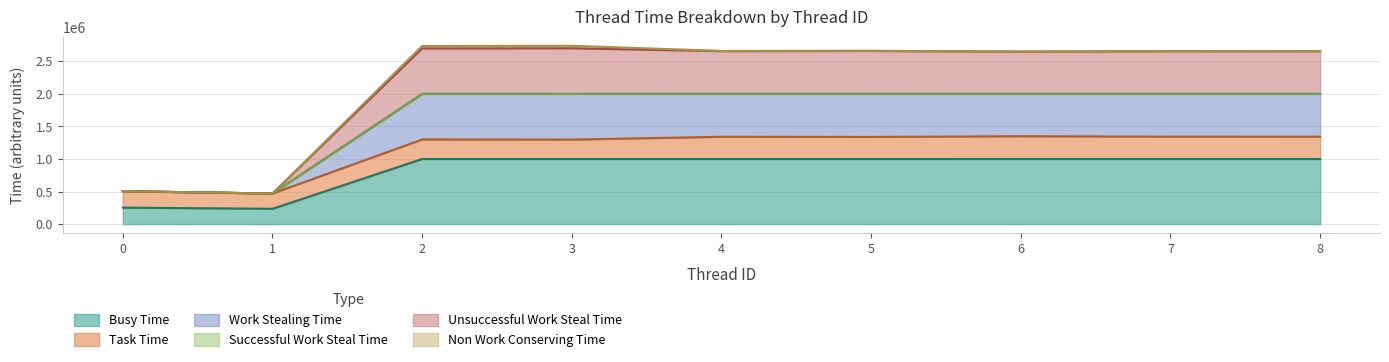

What is the lowest value of the Busy Time series?

234550